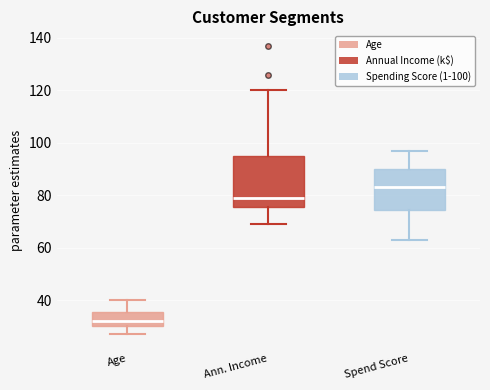

Which box is the tallest, from its lower edge to its upper edge?

Ann. Income